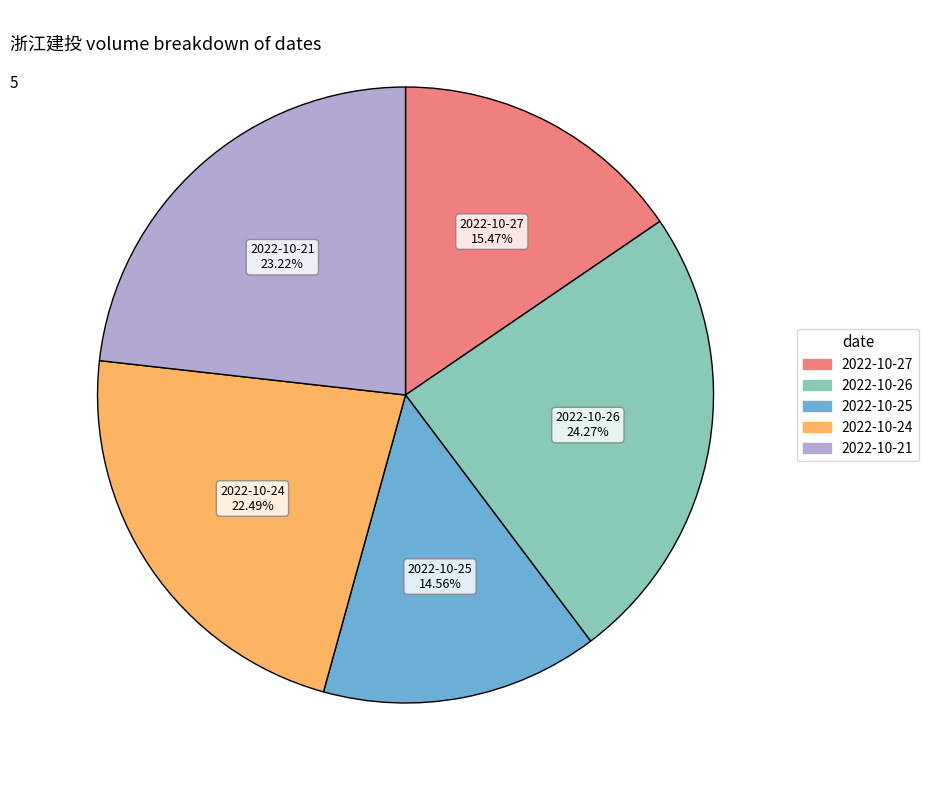

Rank the categories by value from lowest to highest.

2022-10-25, 2022-10-27, 2022-10-24, 2022-10-21, 2022-10-26